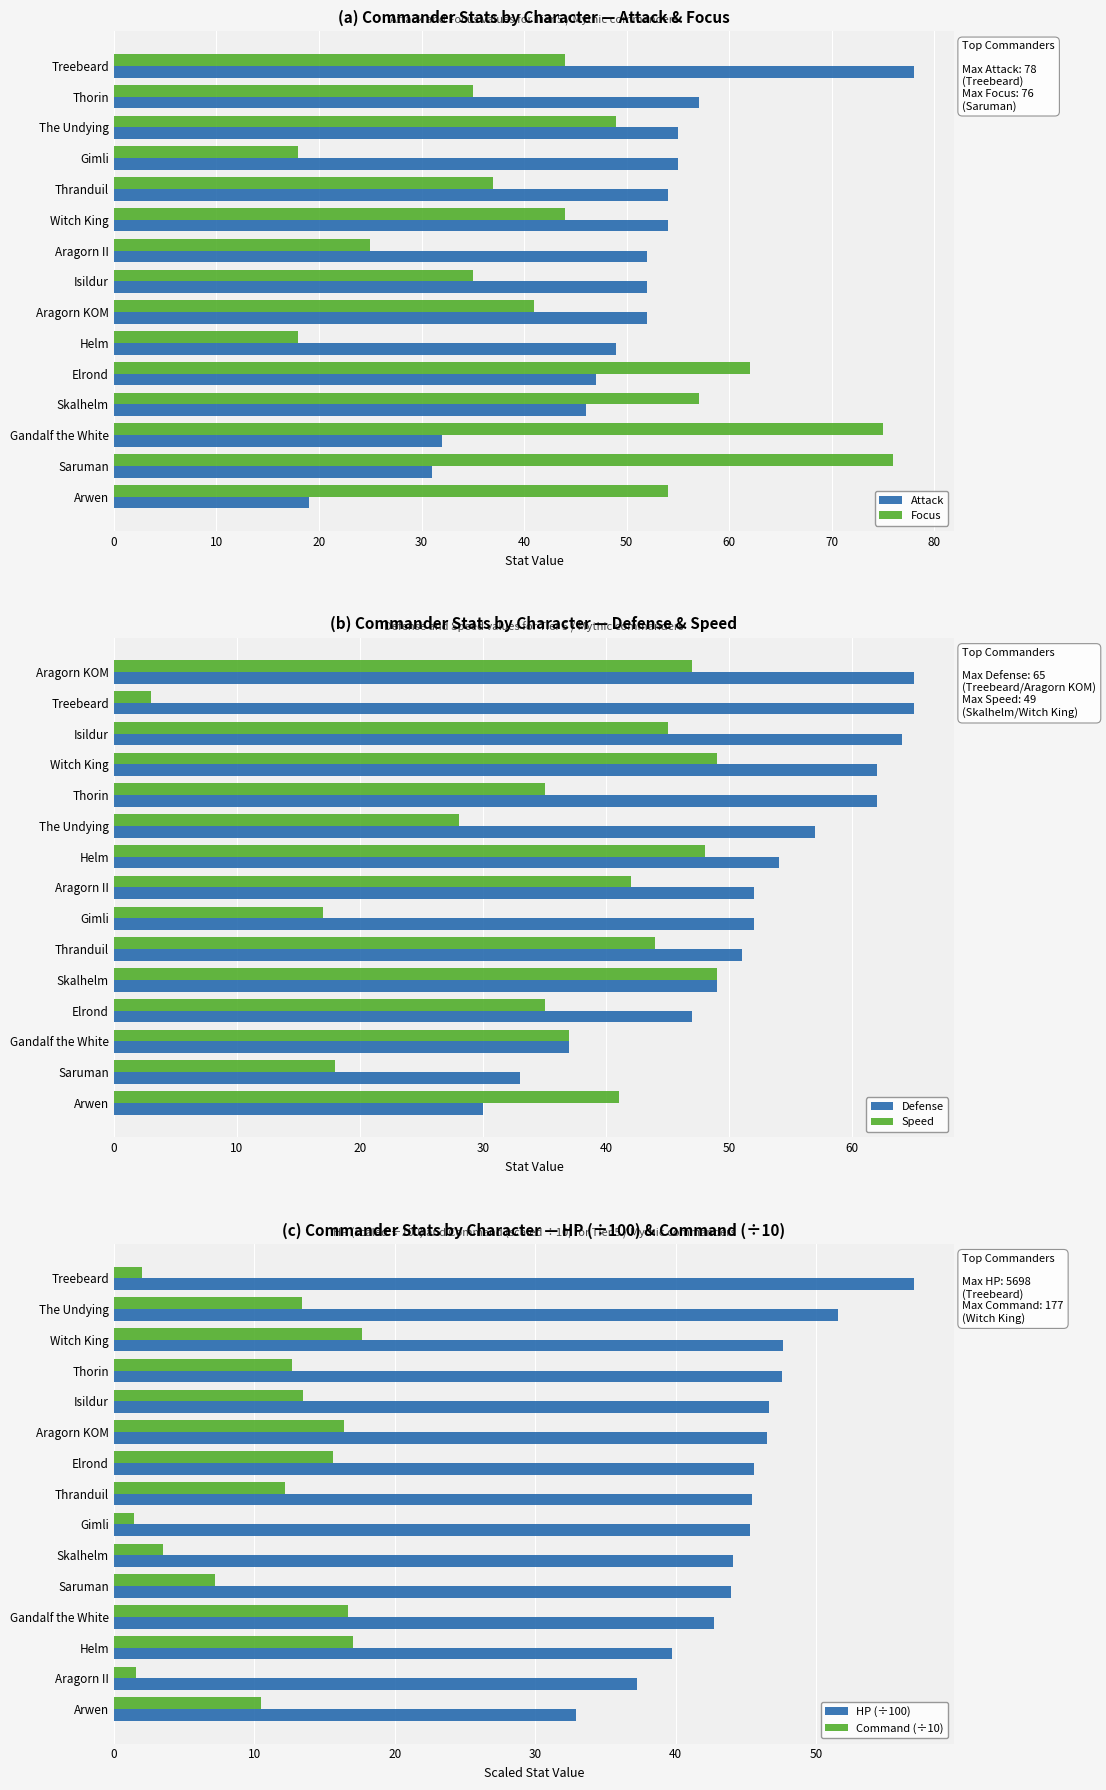

What is the maximum value for Focus?

76